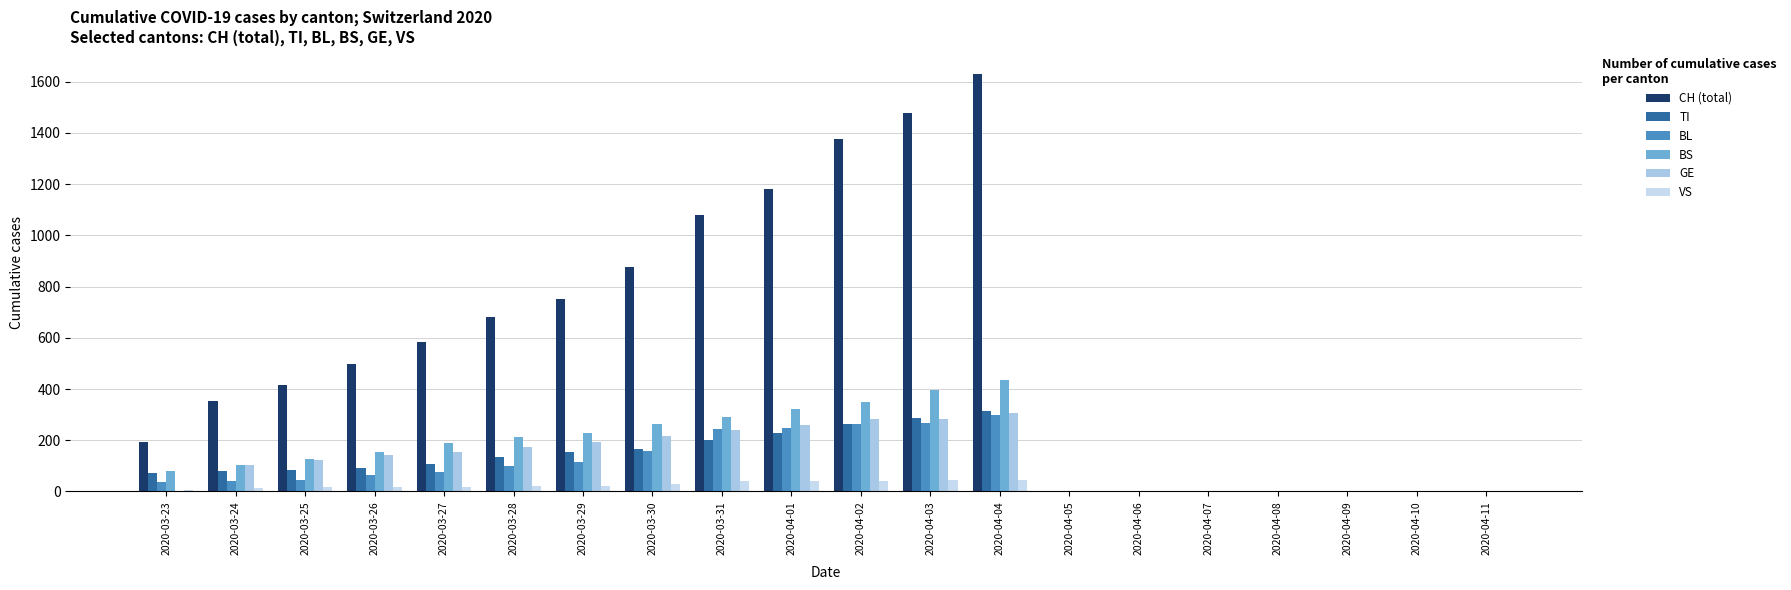

At 2020-03-30, list the series in order from smallest to largest.

VS, BL, TI, GE, BS, CH (total)